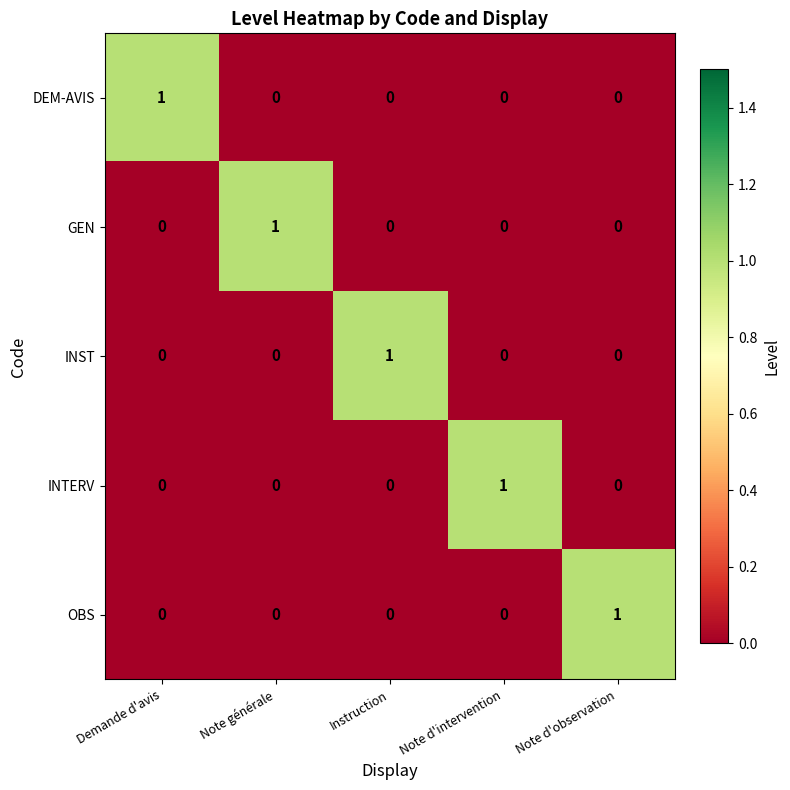

At how many categories does at least one series exceed 0?

5